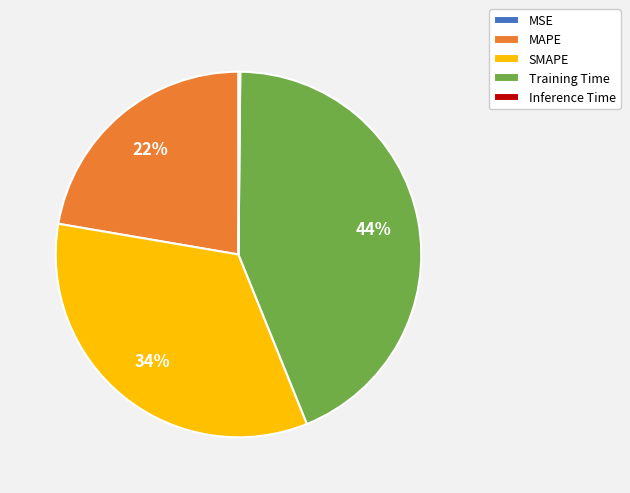

To the nearest percent, what portion does SMAPE represent?

34%